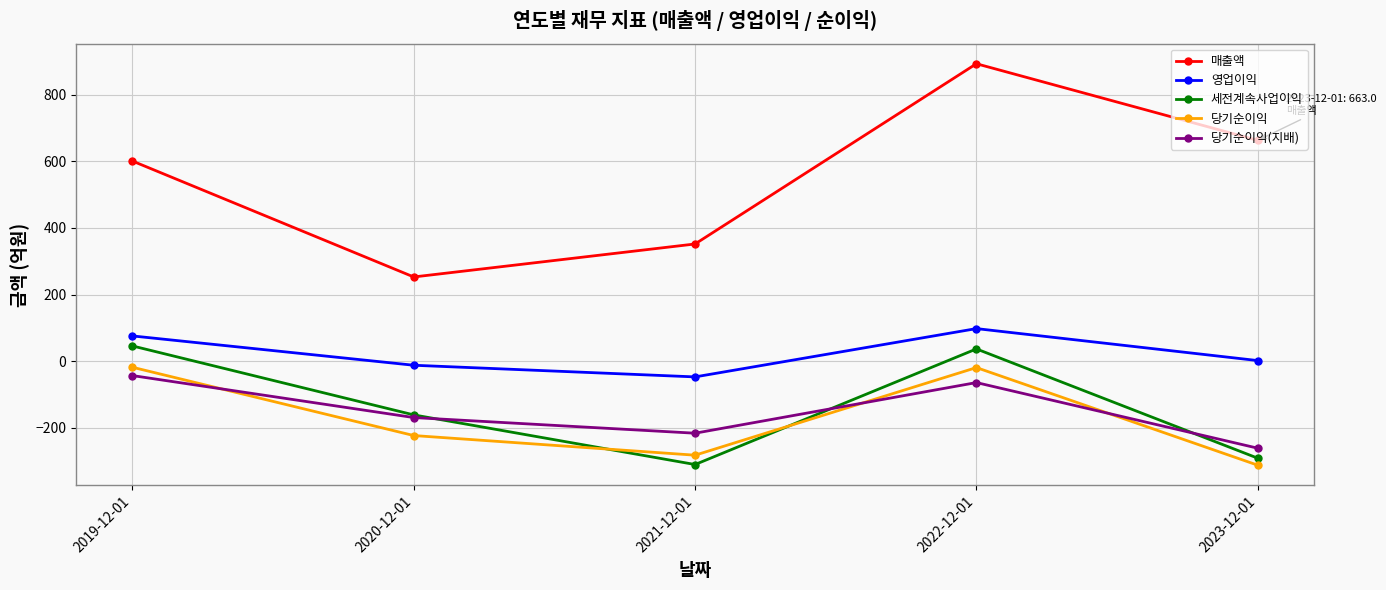

List the labels in order of 영업이익 value, smallest first.

2021-12-01, 2020-12-01, 2023-12-01, 2019-12-01, 2022-12-01